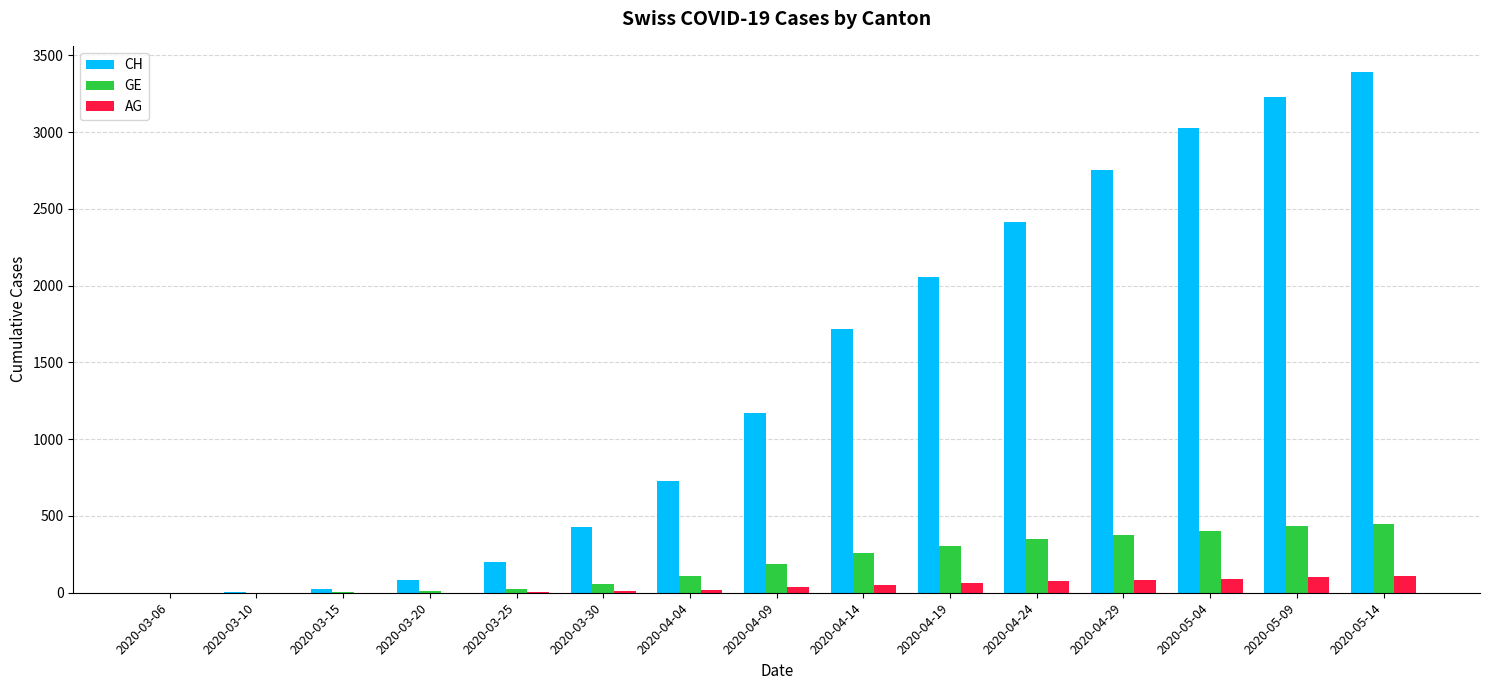

How many data points does each series have?

15